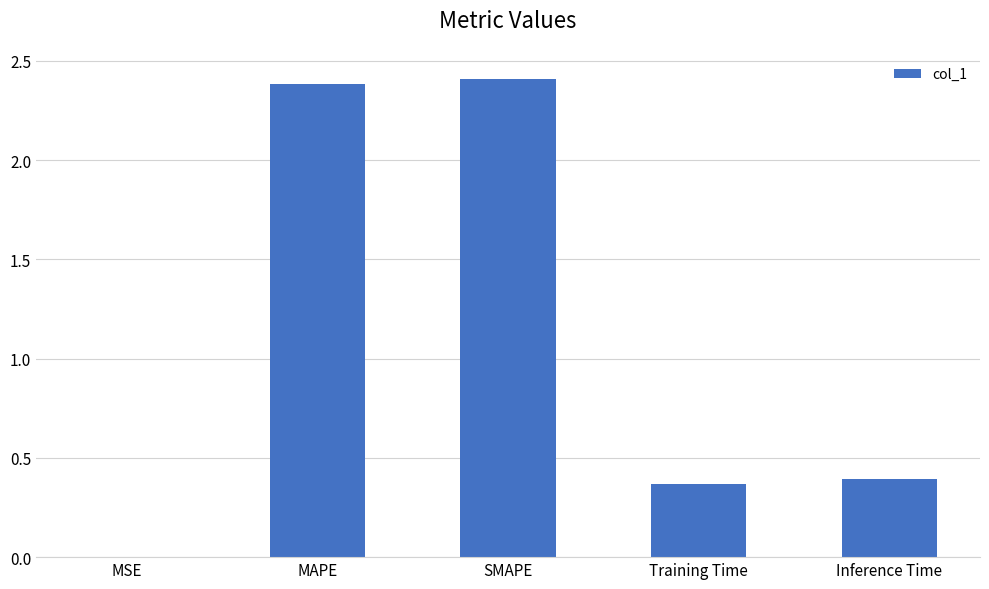

Which has a higher value, Training Time or SMAPE?

SMAPE